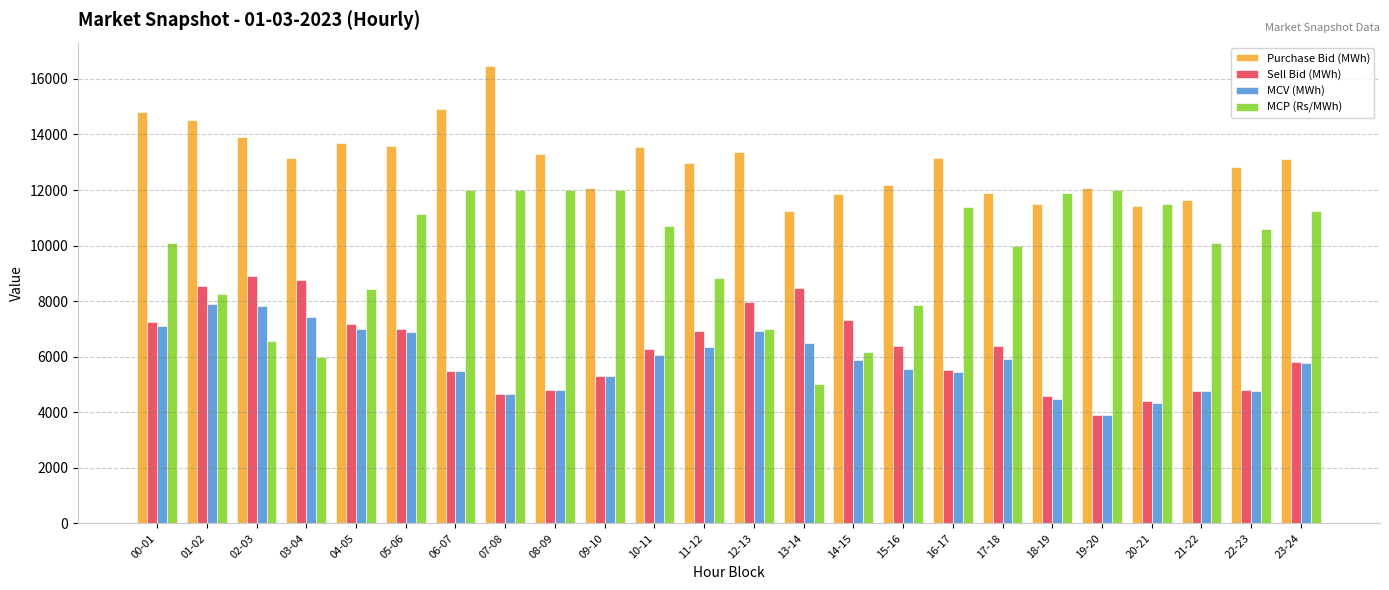

What is the label of the 9th bar from the right?

15-16